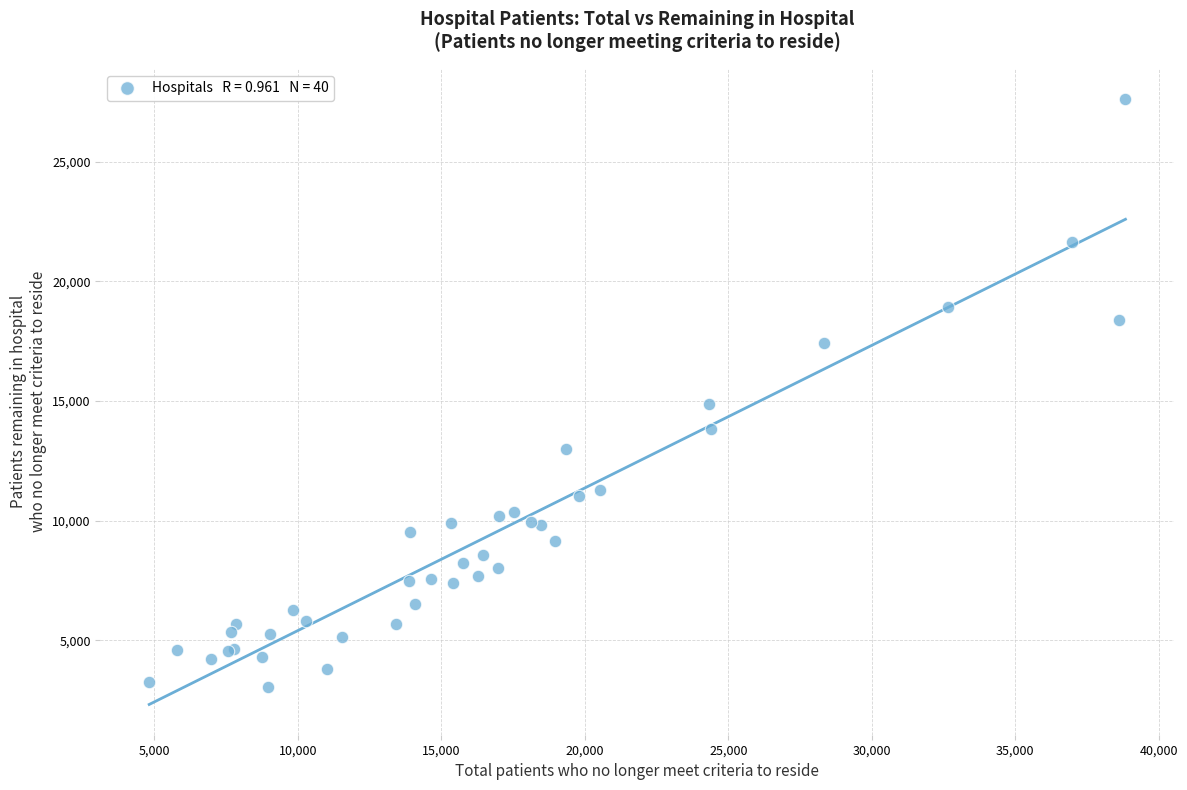

What Y value in the scatter plot is closest to 15335?

14867